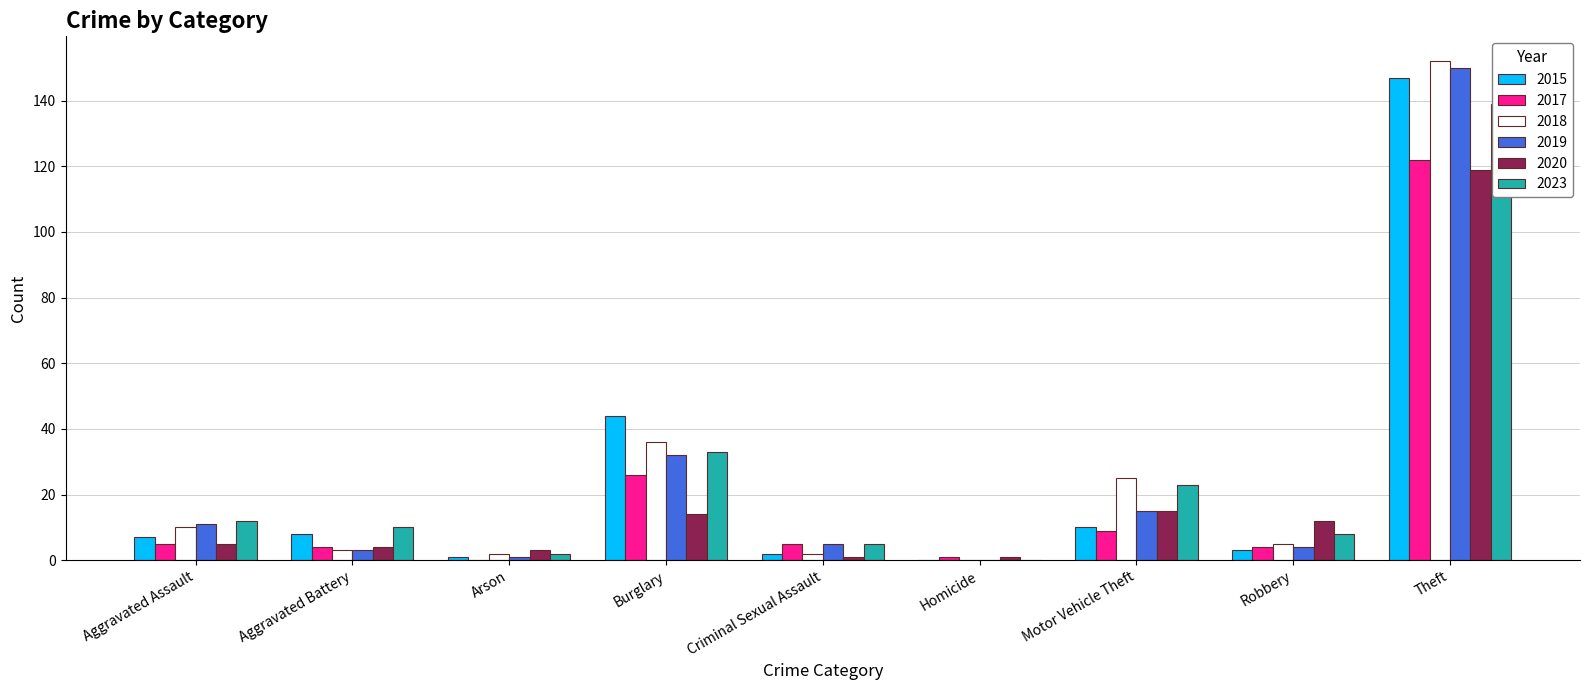

Rank the series at Theft from lowest to highest value.

2020, 2017, 2023, 2015, 2019, 2018